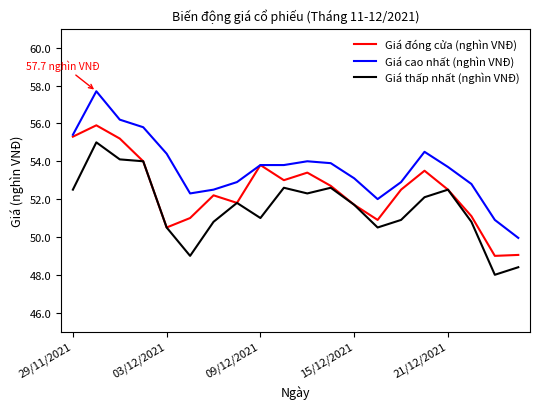

List the series in order of their overall mean, lowest first.

Giá thấp nhất (nghìn VNĐ), Giá đóng cửa (nghìn VNĐ), Giá cao nhất (nghìn VNĐ)